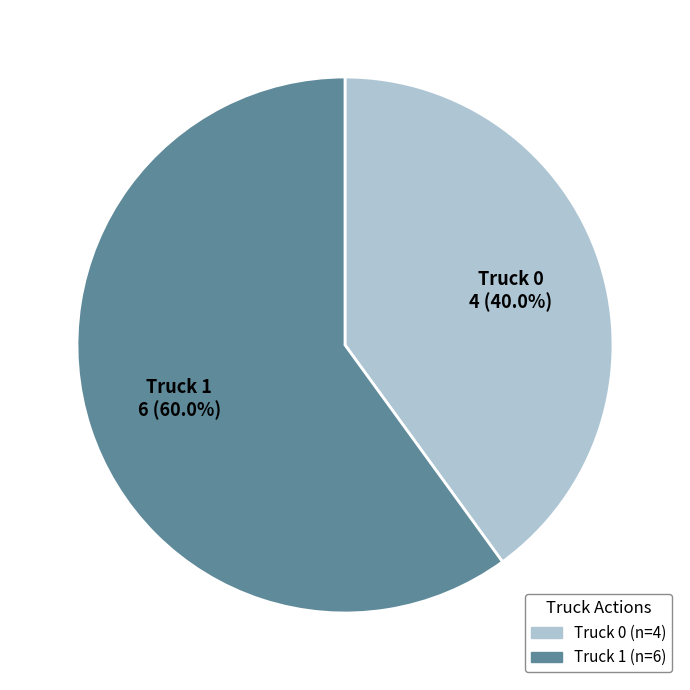

Is there any slice that represents more than half of the pie?

Yes